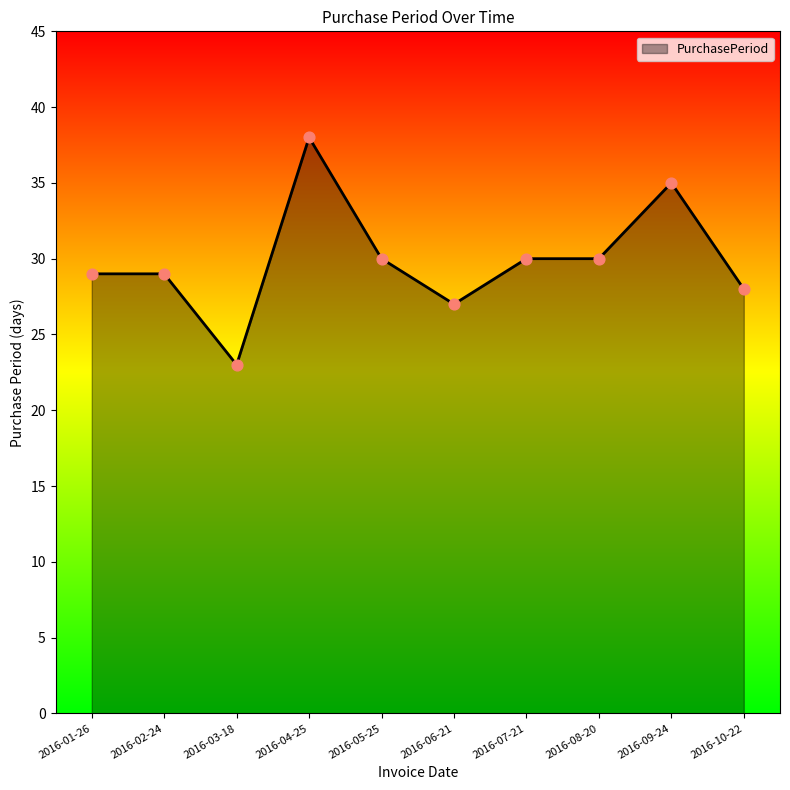

What is the change in value from 2016-03-18 to 2016-05-25?

+7